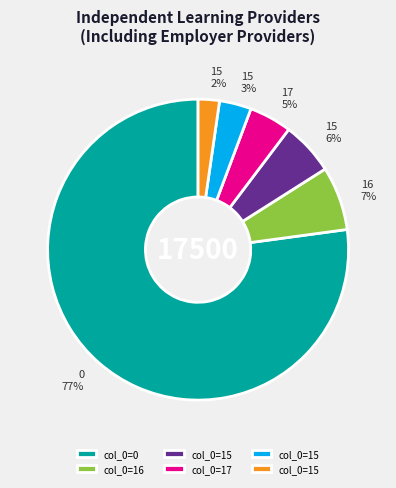

Does any single category account for the majority?

Yes